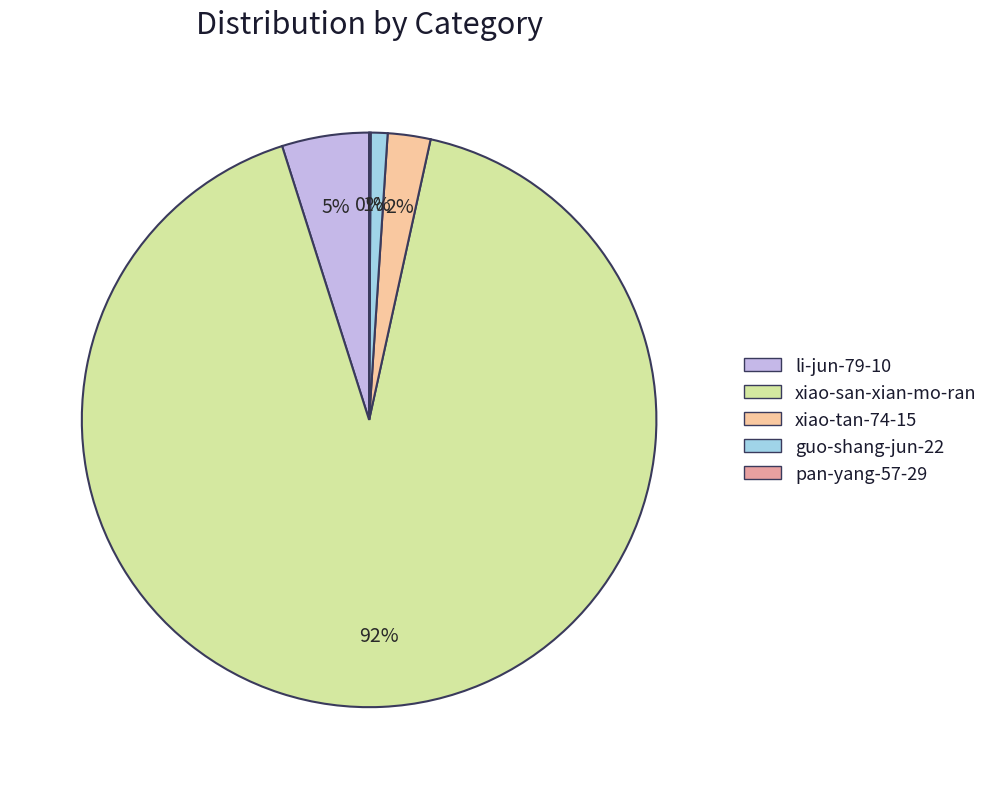

To the nearest percent, what is the difference between the largest and smallest slice percentages?

92%